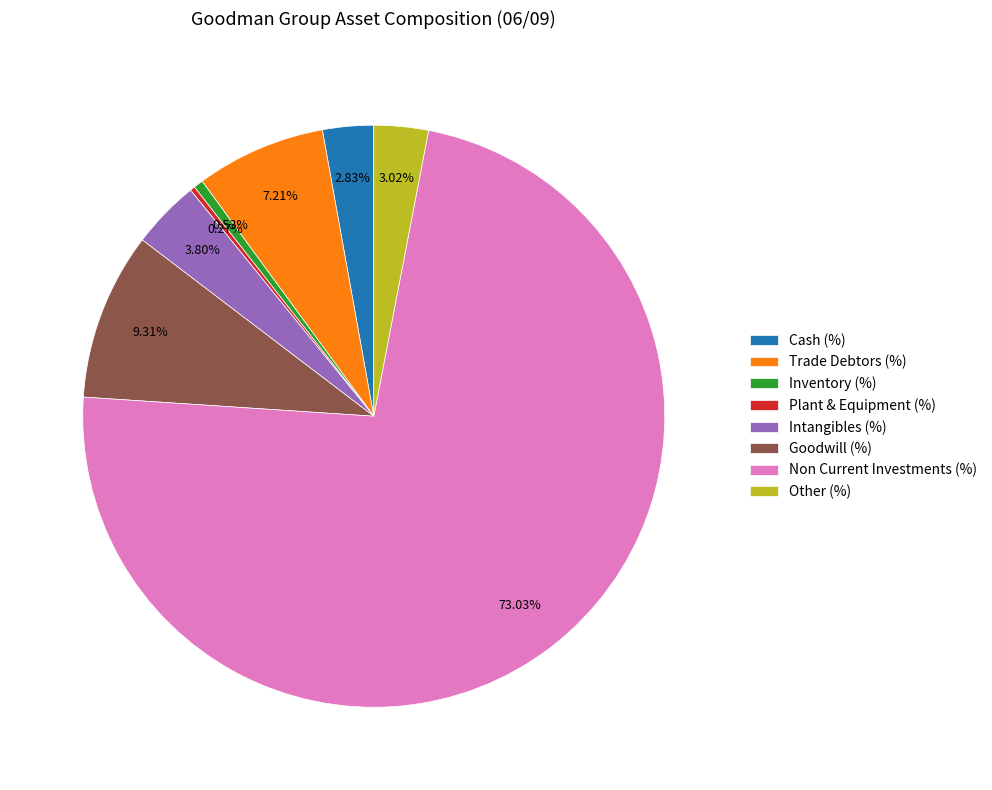

Is it true that Trade Debtors (%) is 20% of the pie?

False